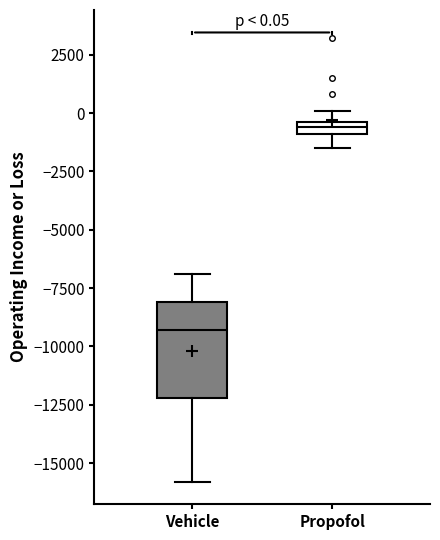

Which box is the tallest, from its lower edge to its upper edge?

Vehicle